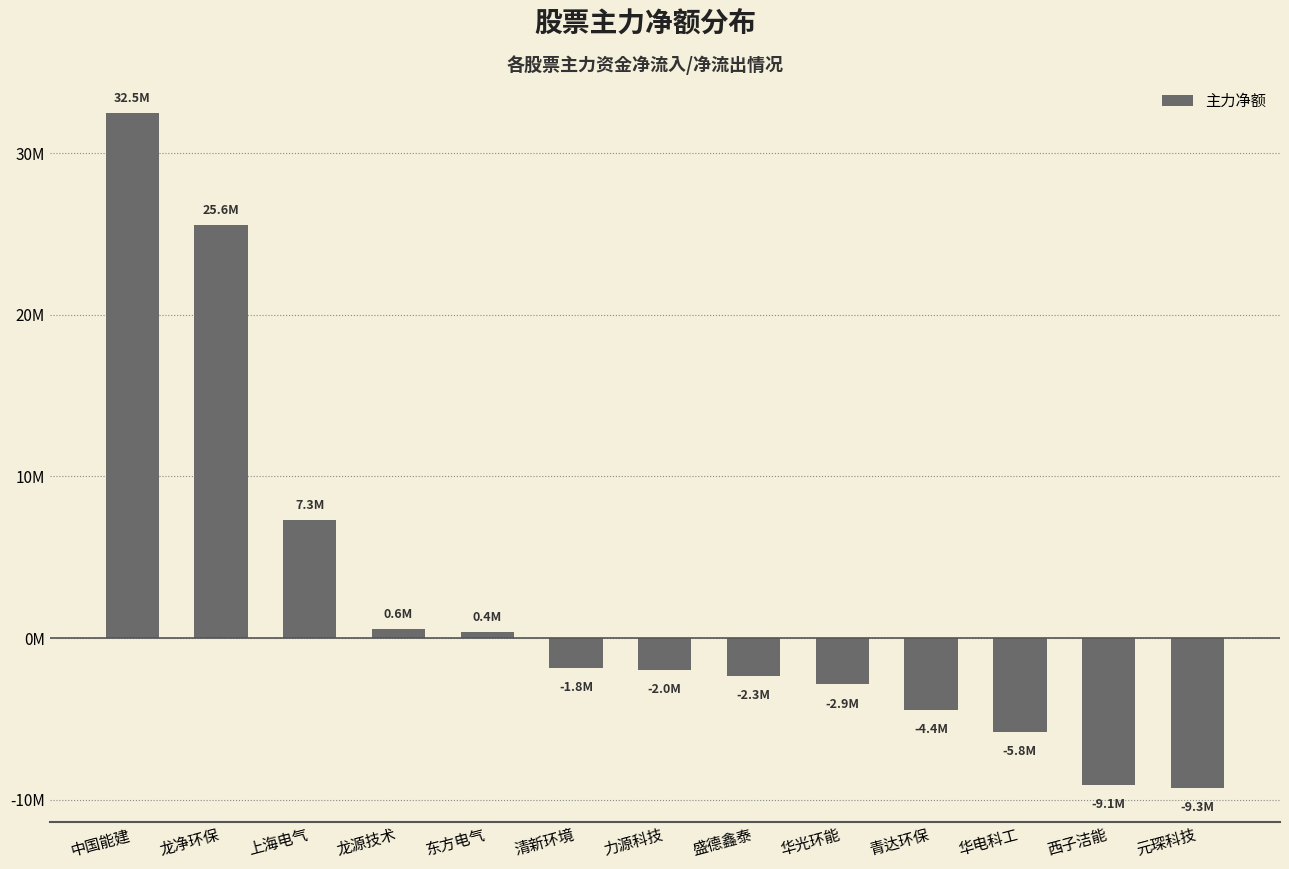

What is the average value?

2209463